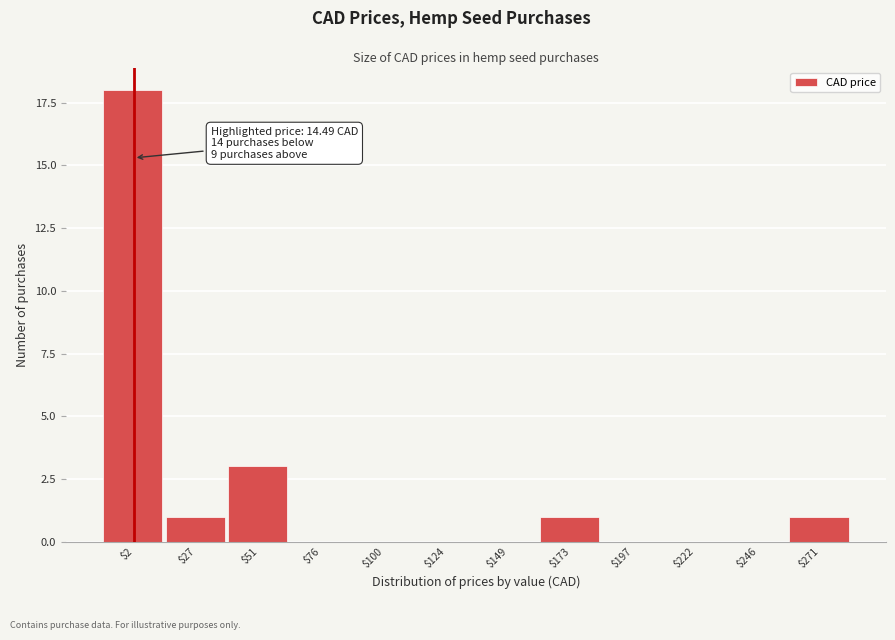

At which label is the value closest to 9?

$51